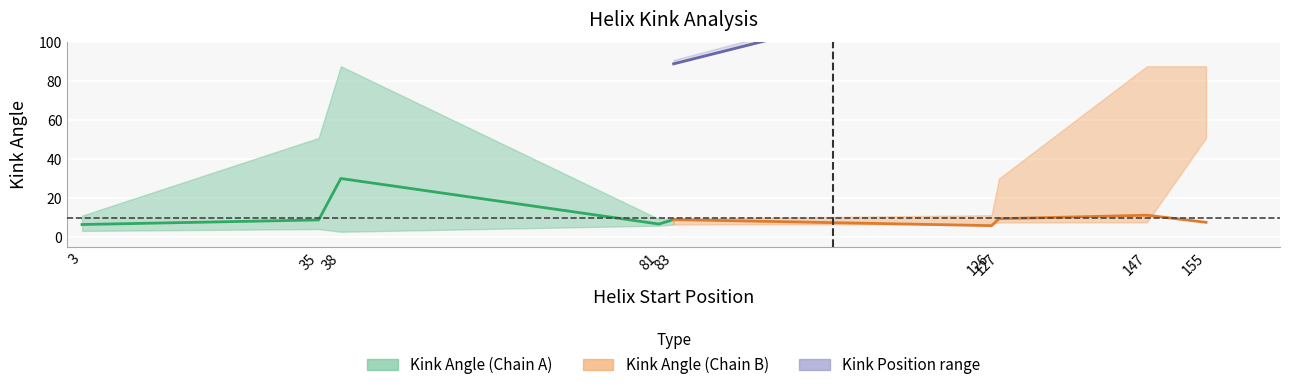

List the series in order of their peak value, highest first.

Kink Position mid, Kink Angle mid (Chain A), Kink Angle mid (Chain B)